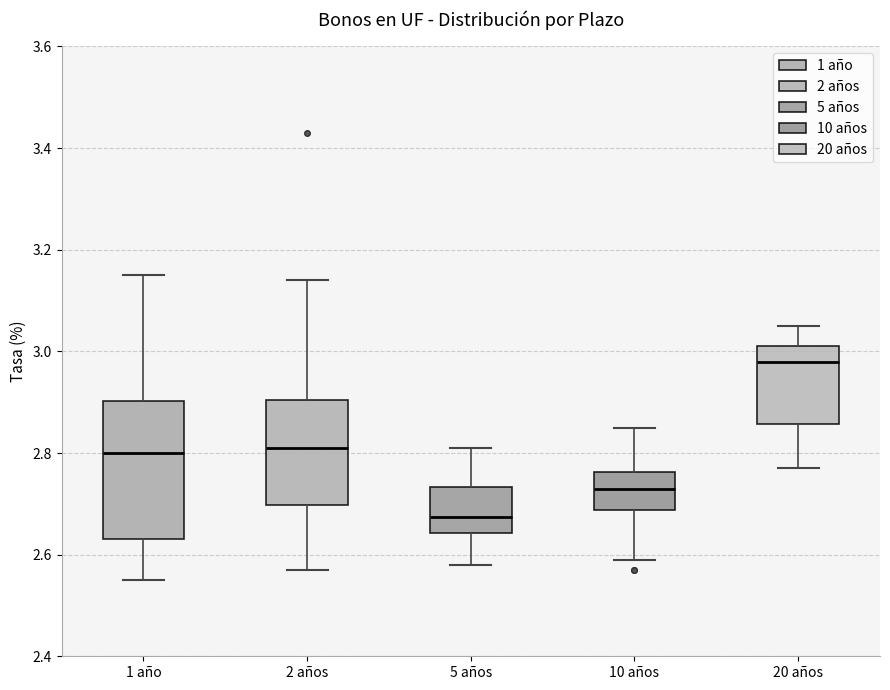

Reading left to right, read every box against the y-axis: the position of its median line, the range the box covers, and the ends of its whiskers. The values are not printed on the chart, so give them approximately, as read against the axis.

1 año: median 2.80, box 2.64 to 2.90, whiskers 2.56 to 3.16
2 años: median 2.82, box 2.70 to 2.90, whiskers 2.58 to 3.14
5 años: median 2.68, box 2.64 to 2.74, whiskers 2.58 to 2.82
10 años: median 2.74, box 2.68 to 2.76, whiskers 2.60 to 2.86
20 años: median 2.98, box 2.86 to 3.02, whiskers 2.78 to 3.06